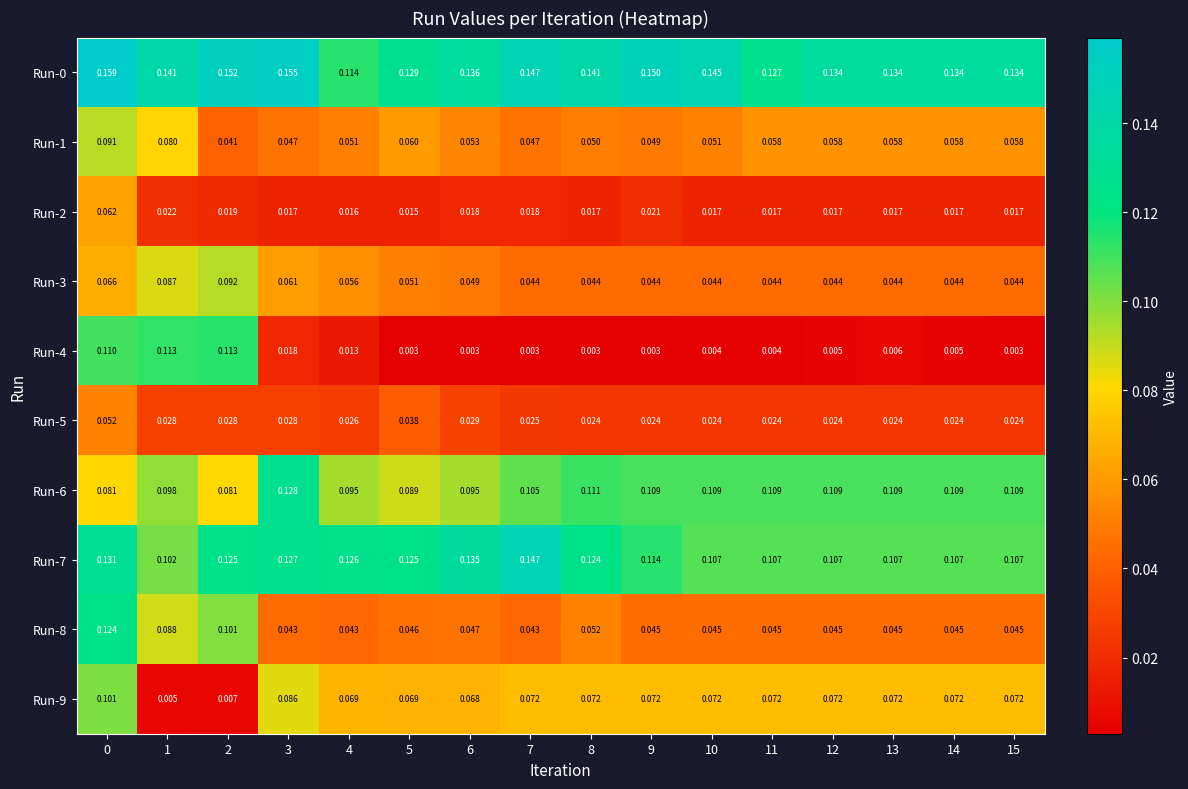

Is the value of Run-9 at 10 greater than the value of Run-4 at 10?

Yes